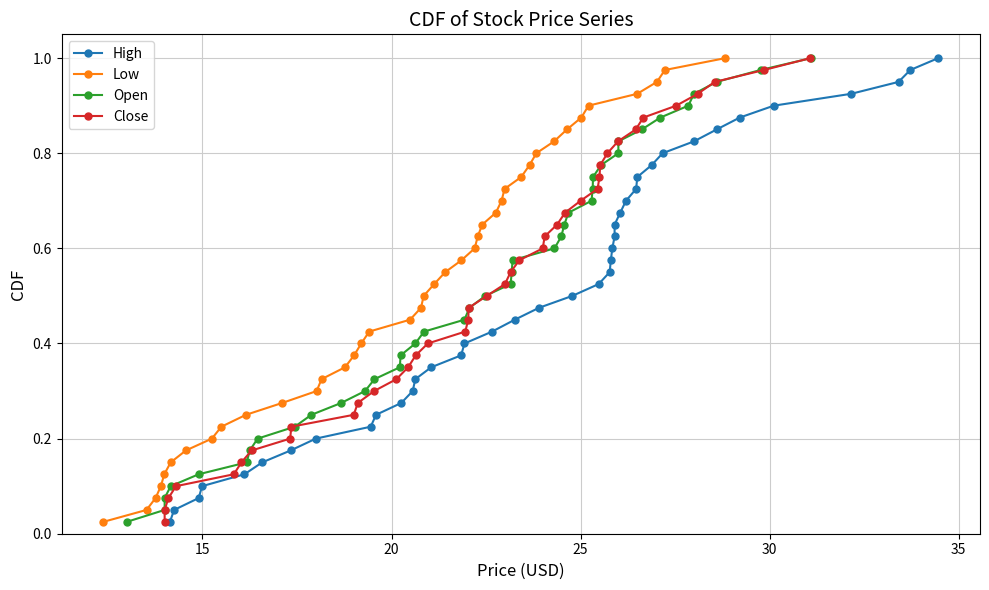

What is the average value of the Low series?

0.5